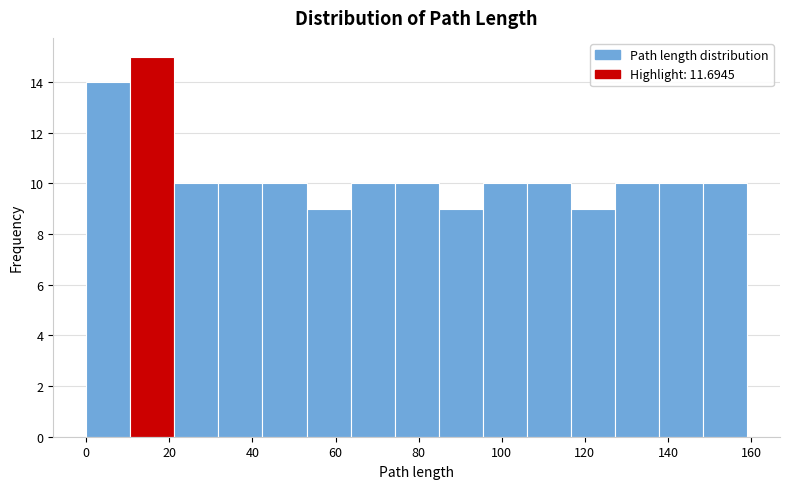

Reading left to right, list every bar in this chart as the range it spans on the x-axis followed by its height. Neither the bar edges nor the heights are printed on the chart, so give them approximately, as read against the axes.

0 to 10: 14
10 to 22: 15
22 to 32: 10
32 to 42: 10
42 to 54: 10
54 to 64: 9
64 to 74: 10
74 to 84: 10
84 to 96: 9
96 to 106: 10
106 to 116: 10
116 to 128: 9
128 to 138: 10
138 to 148: 10
148 to 160: 10